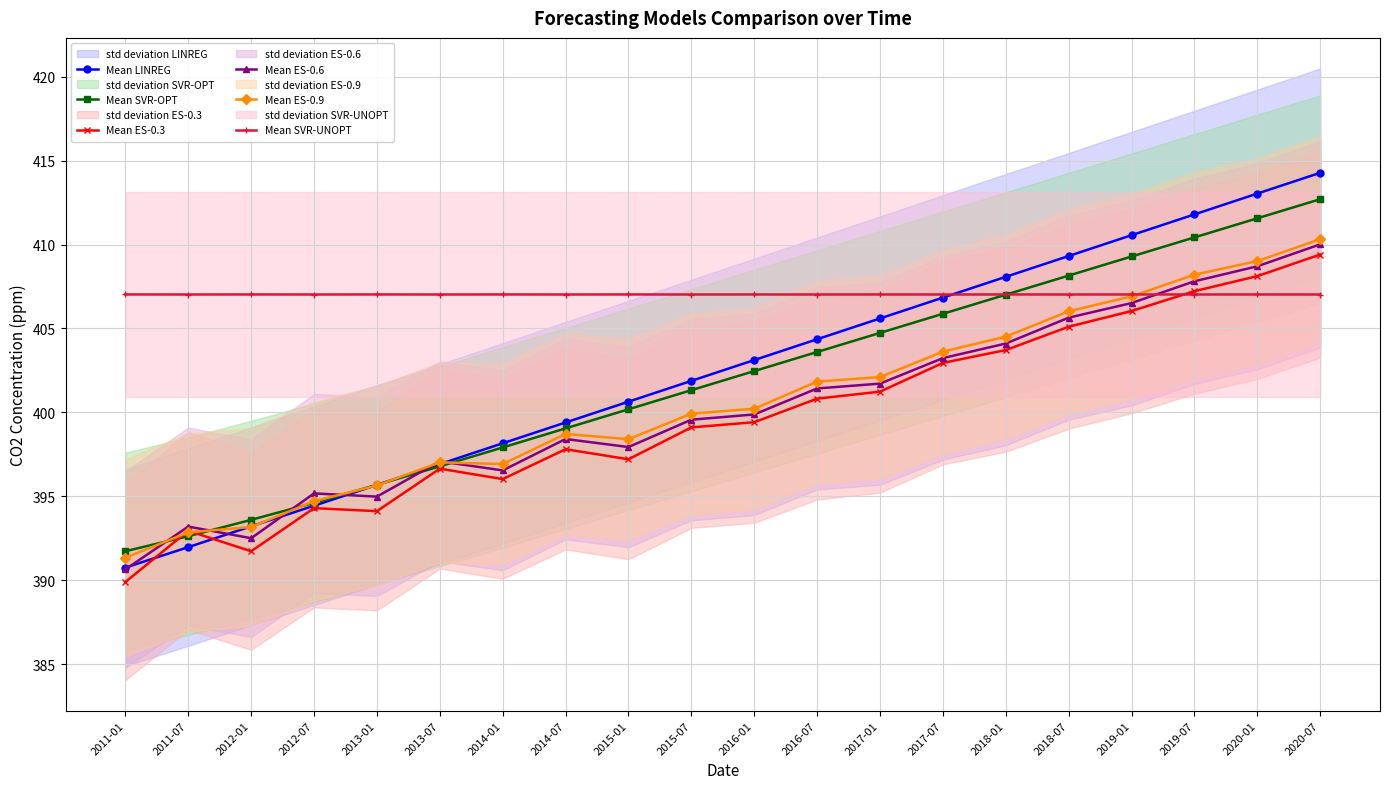

Count the number of data series in this chart.

6